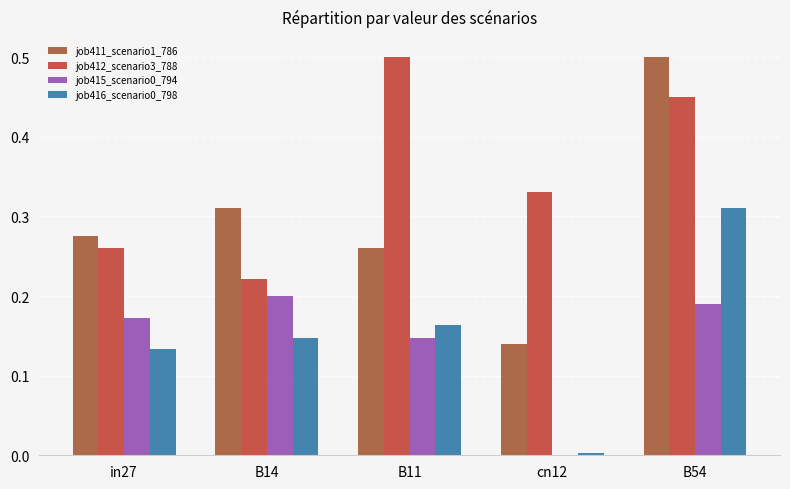

At which category is the sum across all series the highest?

B54